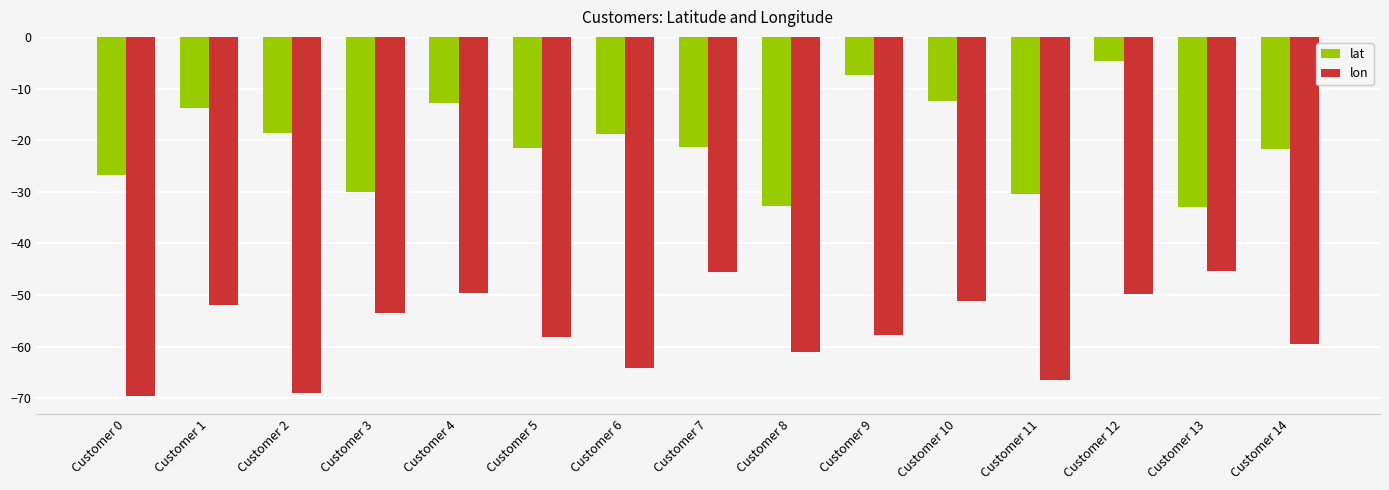

What value does the lat series have at Customer 7?

-21.3